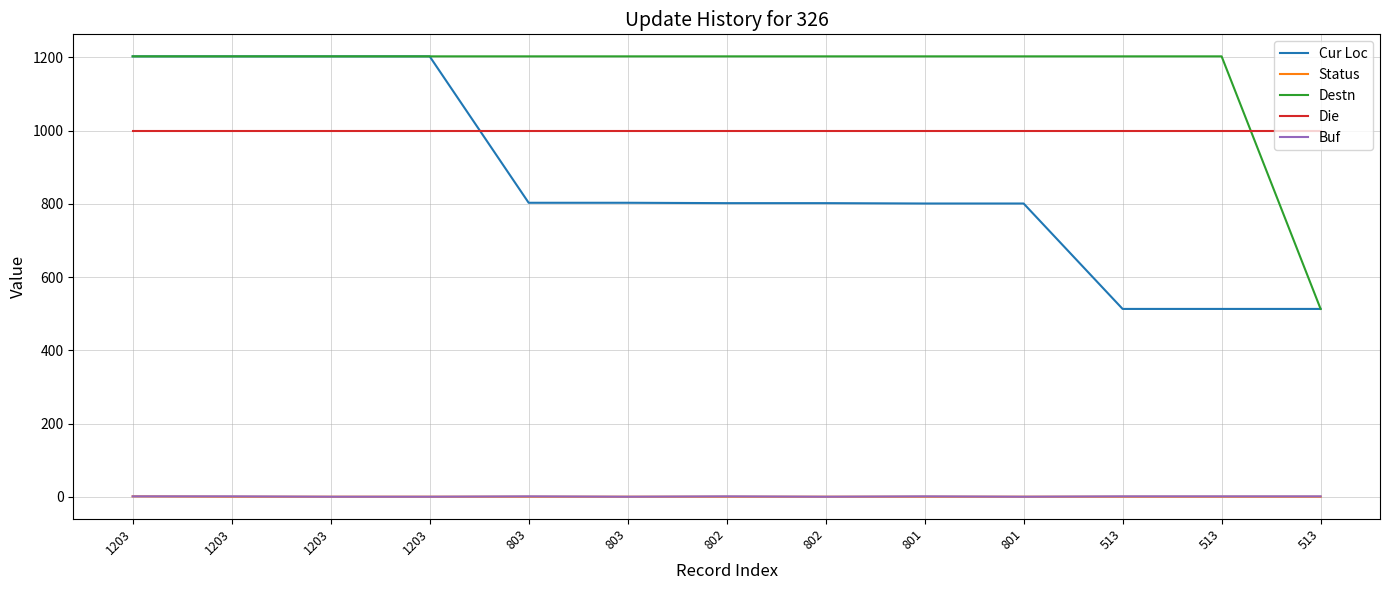

The Status series shows 0 at 513. True or false?

False